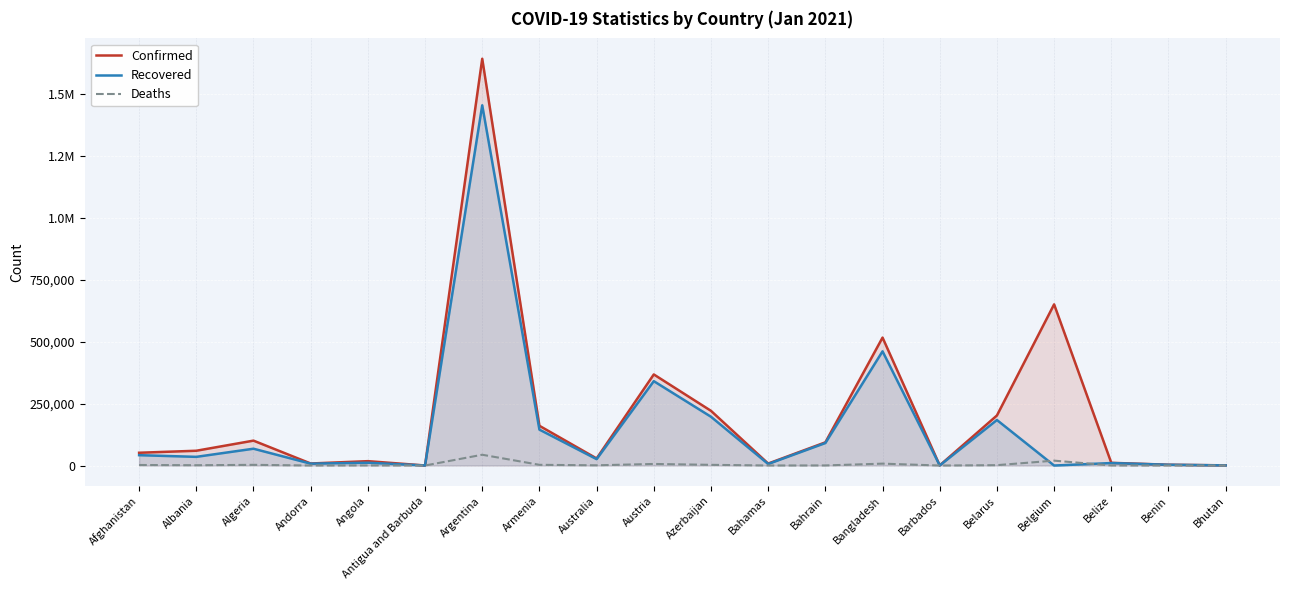

True or false: Recovered and Confirmed intersect in this chart.

False